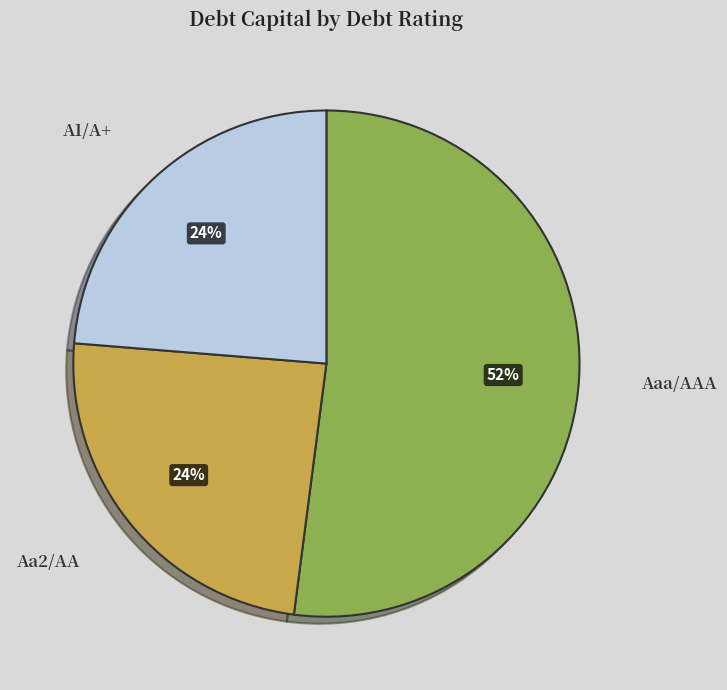

To the nearest percent, what portion does A1/A+ represent?

24%